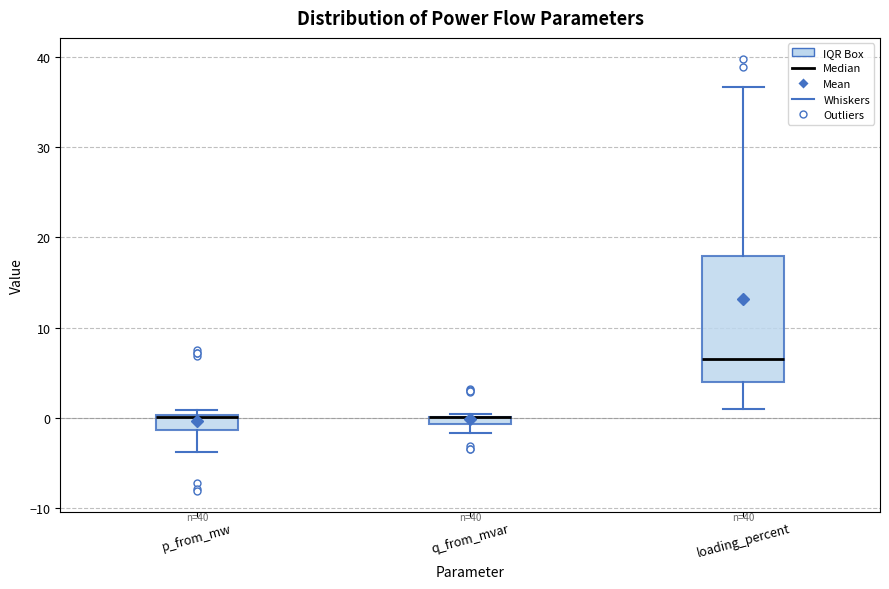

Which box is the tallest, from its lower edge to its upper edge?

loading_percent